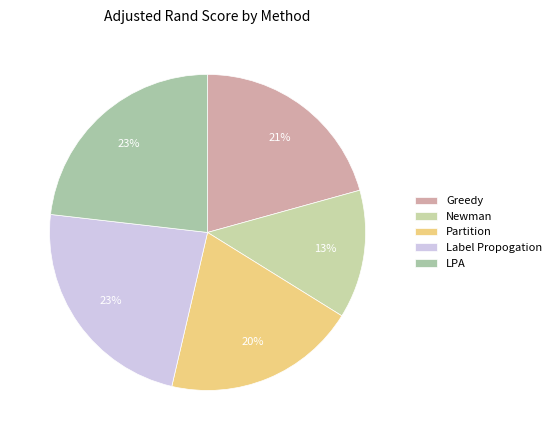

How many segments does this pie chart have?

5